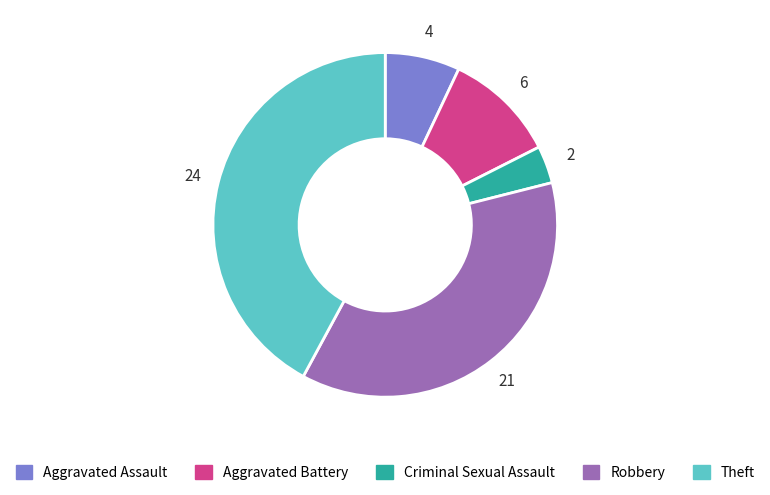

Is there any slice that represents more than half of the pie?

No